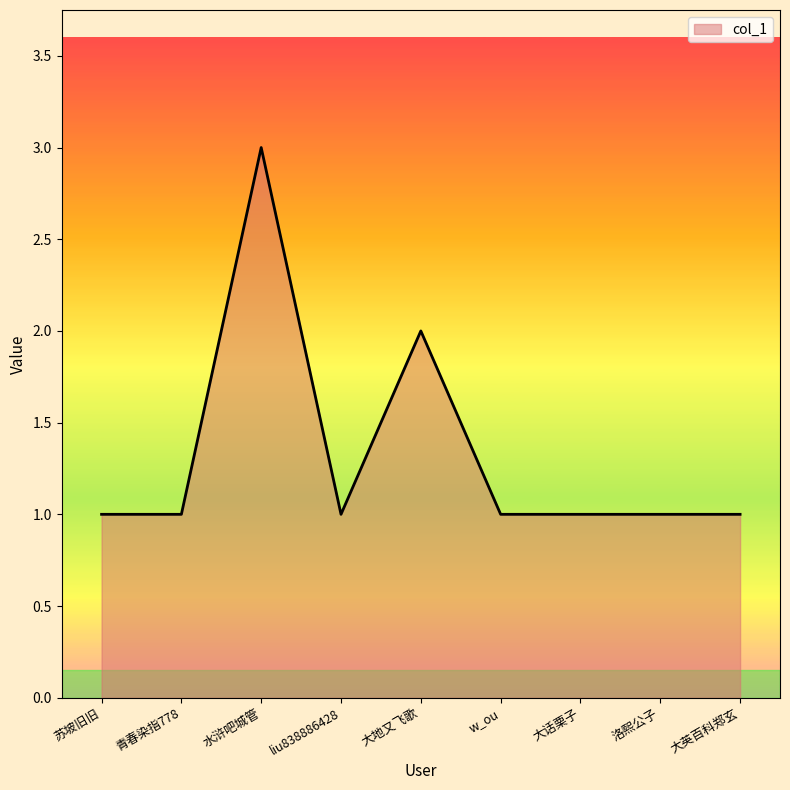

Is it true that the value at liu838886428 is 1?

True